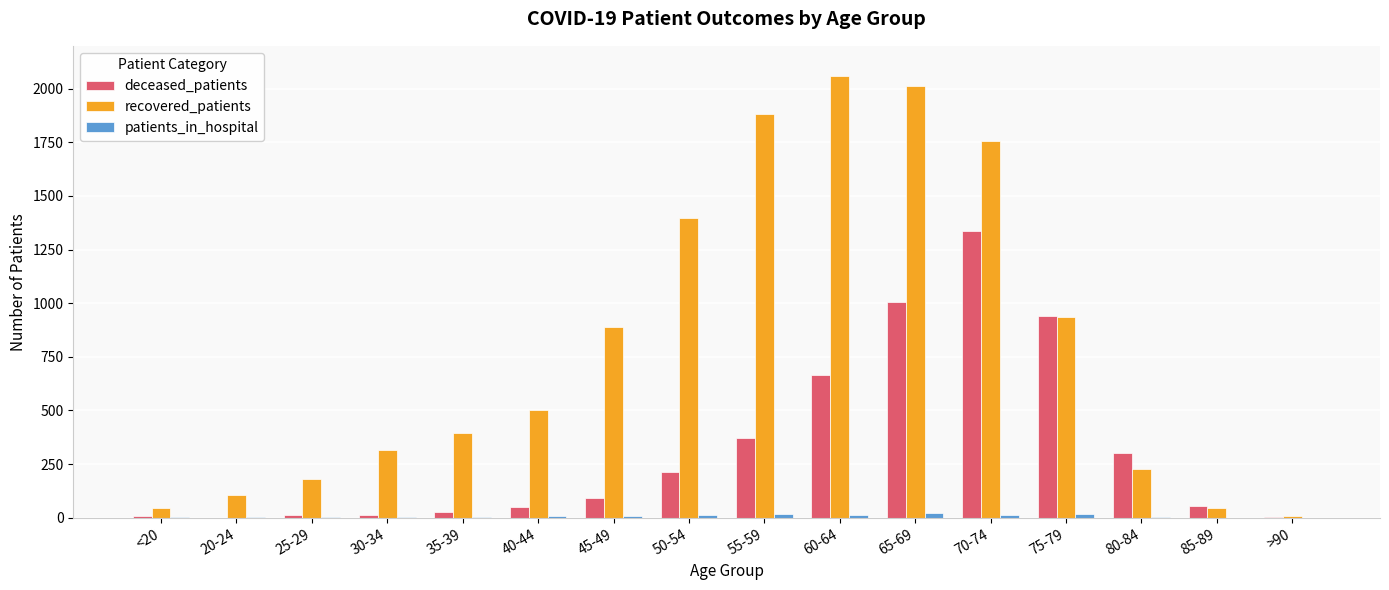

At which category is the sum across all series the highest?

70-74